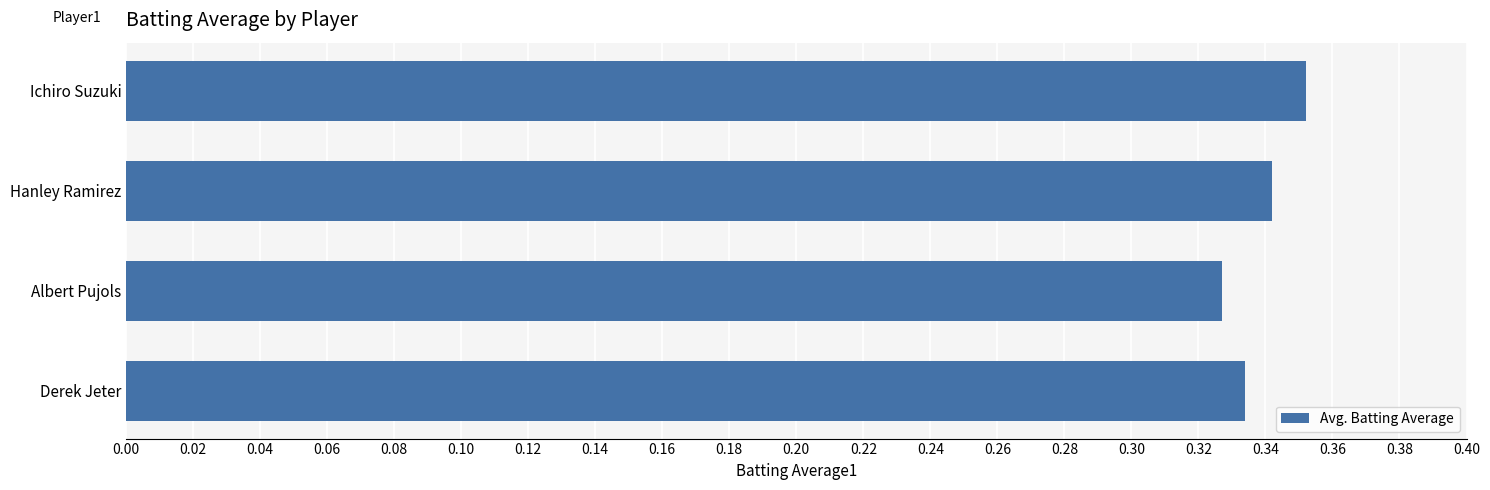

Rank the categories by value from highest to lowest.

Ichiro Suzuki, Hanley Ramirez, Derek Jeter, Albert Pujols